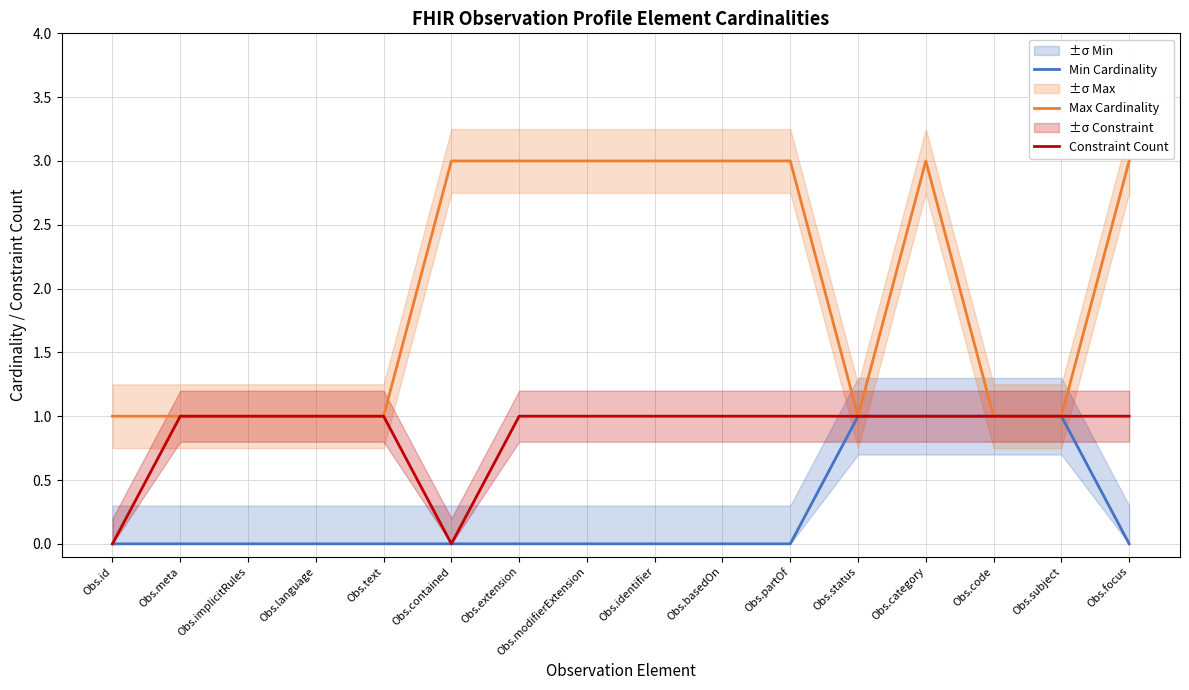

Between Obs.id and Obs.modifierExtension, which series saw the biggest shift?

Max Cardinality